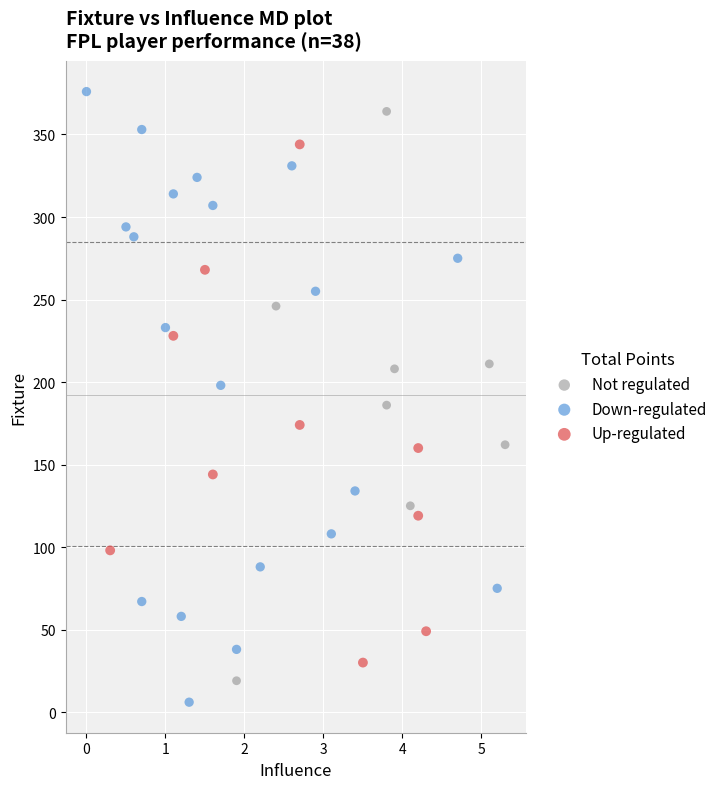

What are all the series names shown in the legend?

Not regulated, Down-regulated, Up-regulated